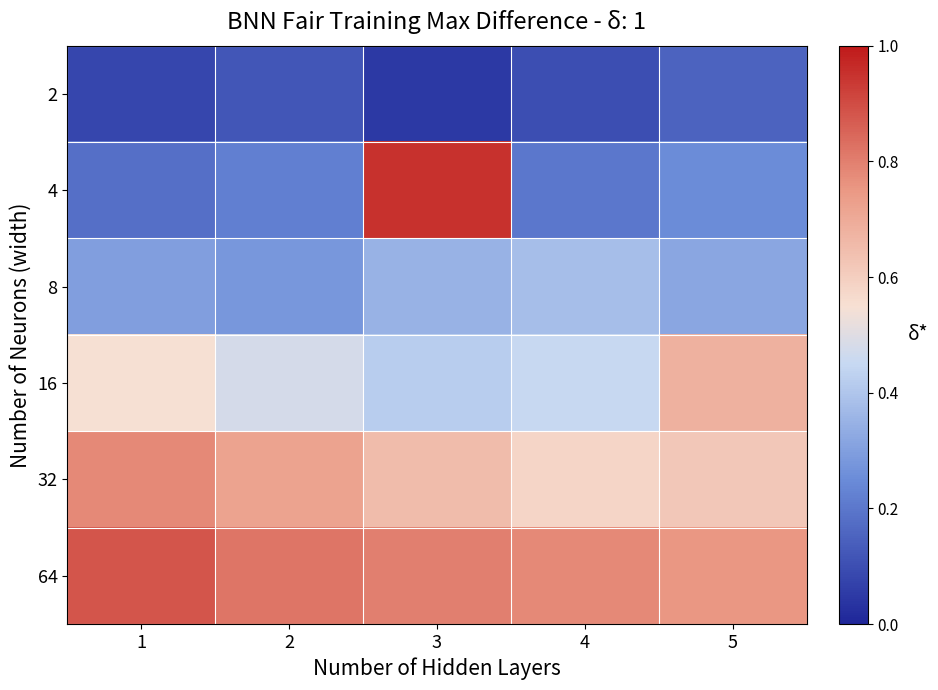

Between 2 and 3, which series saw the biggest shift?

4